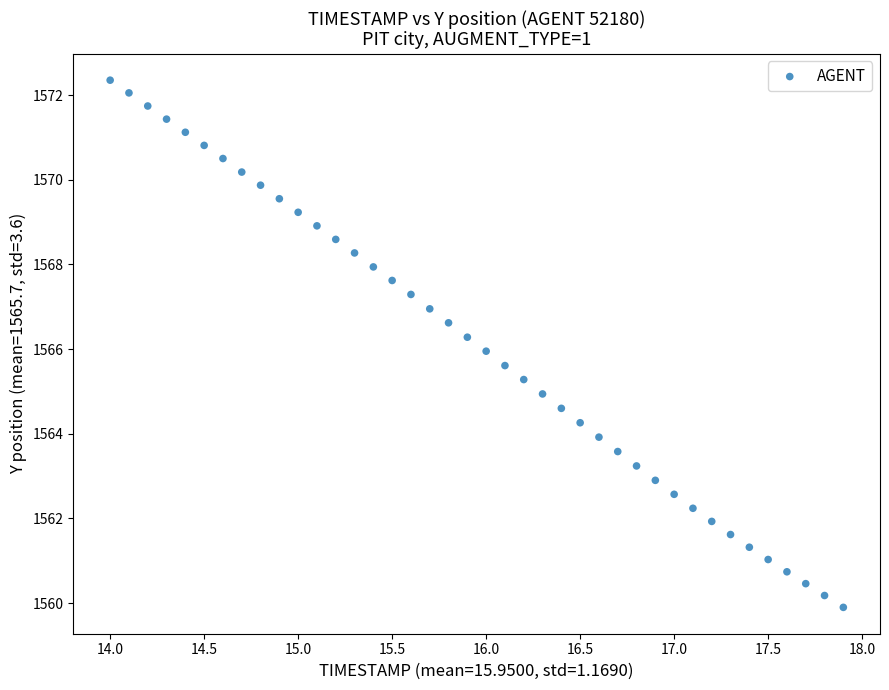

What is the range of X values (max minus min)?

3.9